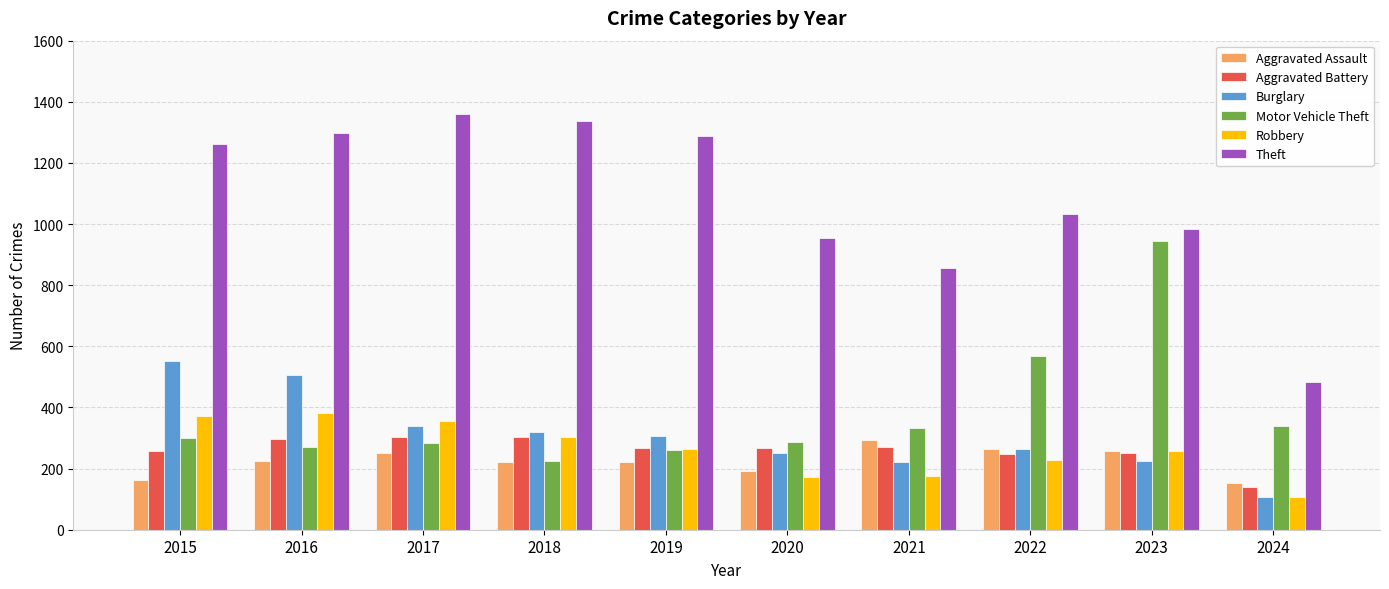

Where does the Burglary series first go above 308?

2015